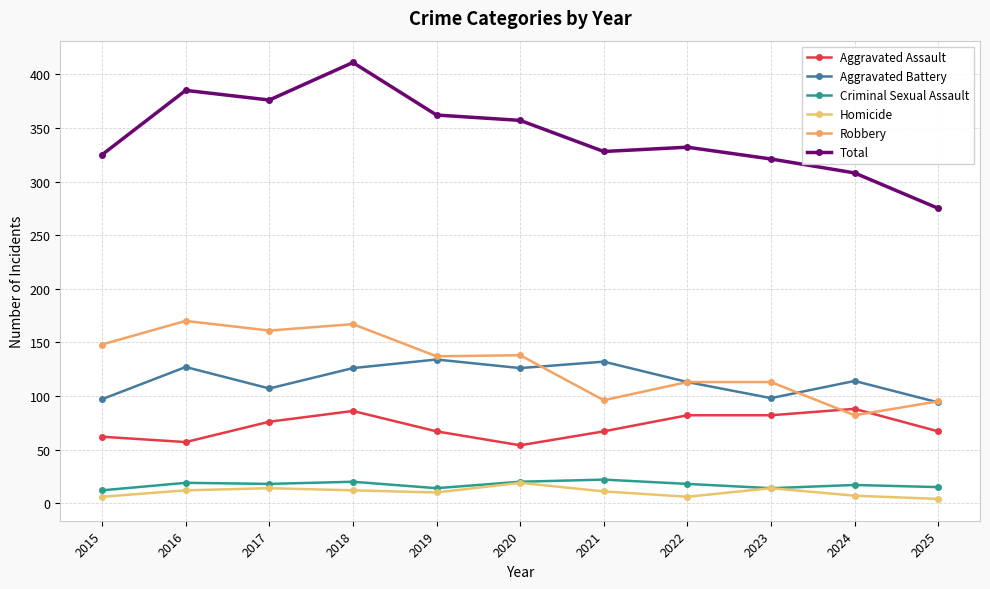

Where is the first local maximum for Robbery?

2016